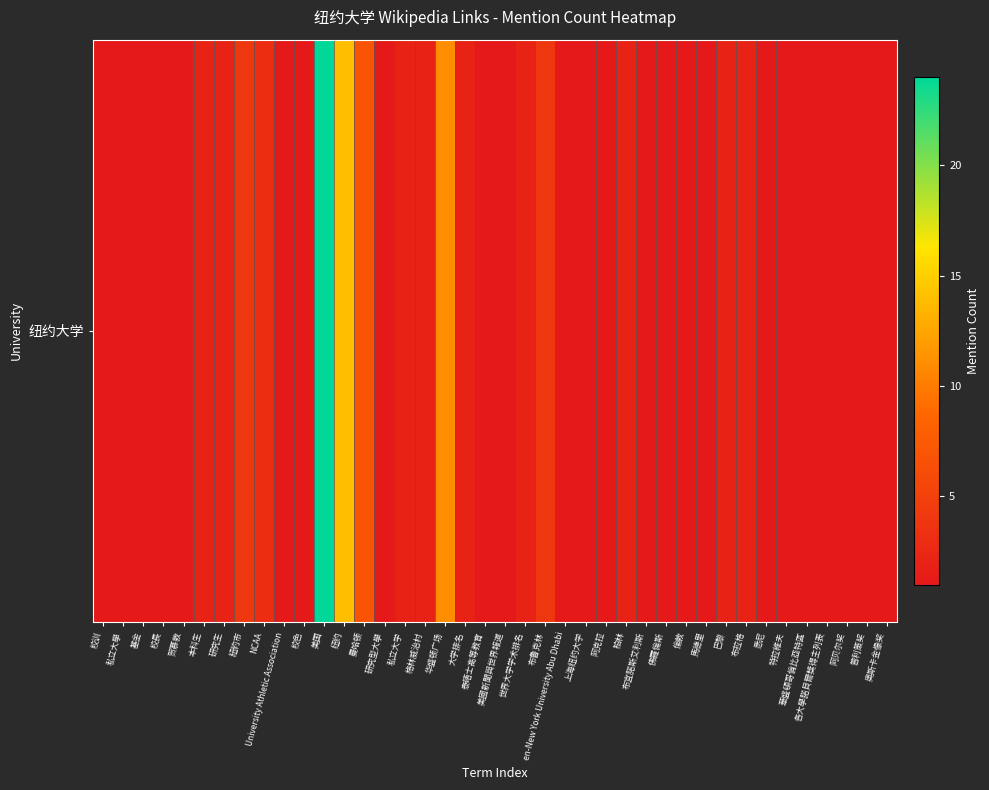

What is the change in value from 大学排名 to 泰晤士高等教育?

-1